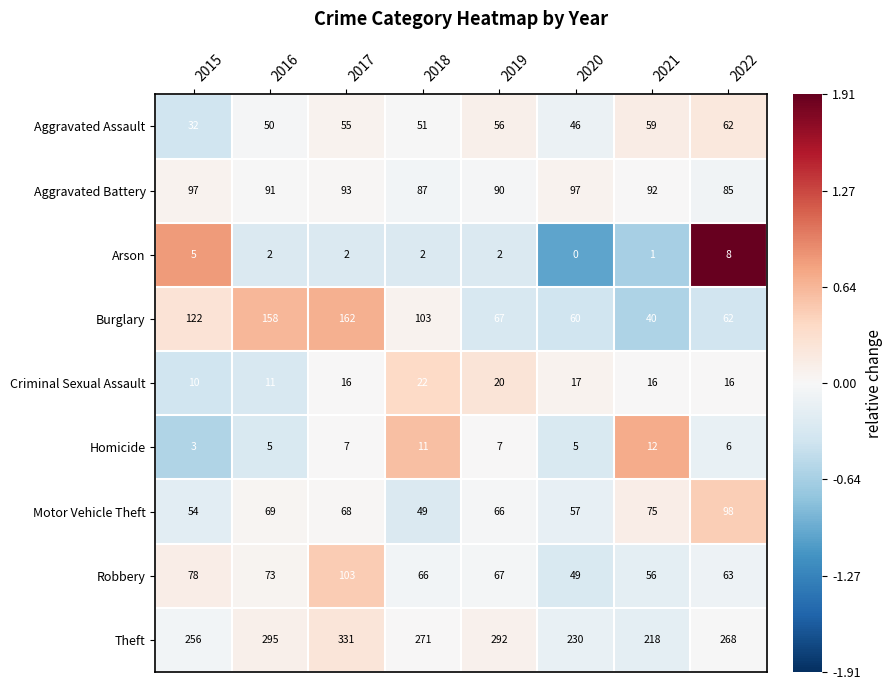

Where does the Motor Vehicle Theft series first go above 68?

2016